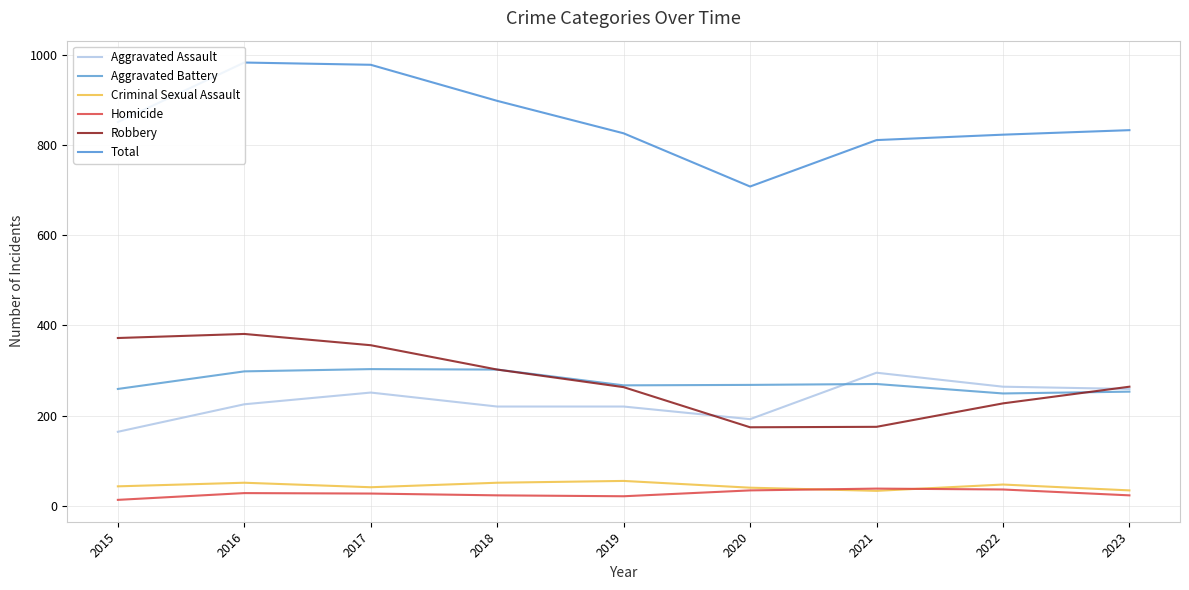

At which label is Aggravated Battery closest to 276?

2021